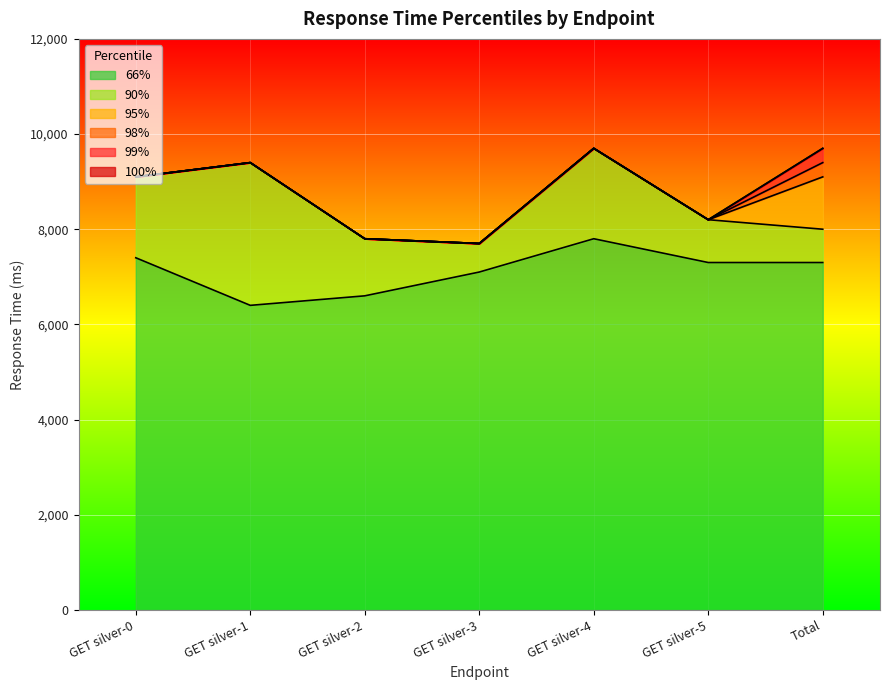

Reading right to left, what are all the values shown in this chart?

66%: Total=7300	GET silver-5=7300	GET silver-4=7800	GET silver-3=7100	GET silver-2=6600	GET silver-1=6400	GET silver-0=7400
90%: Total=8000	GET silver-5=8200	GET silver-4=9700	GET silver-3=7700	GET silver-2=7800	GET silver-1=9400	GET silver-0=9100
95%: Total=9100	GET silver-5=8200	GET silver-4=9700	GET silver-3=7700	GET silver-2=7800	GET silver-1=9400	GET silver-0=9100
98%: Total=9400	GET silver-5=8200	GET silver-4=9700	GET silver-3=7700	GET silver-2=7800	GET silver-1=9400	GET silver-0=9100
99%: Total=9700	GET silver-5=8200	GET silver-4=9700	GET silver-3=7700	GET silver-2=7800	GET silver-1=9400	GET silver-0=9100
100%: Total=9700	GET silver-5=8200	GET silver-4=9700	GET silver-3=7700	GET silver-2=7800	GET silver-1=9400	GET silver-0=9100